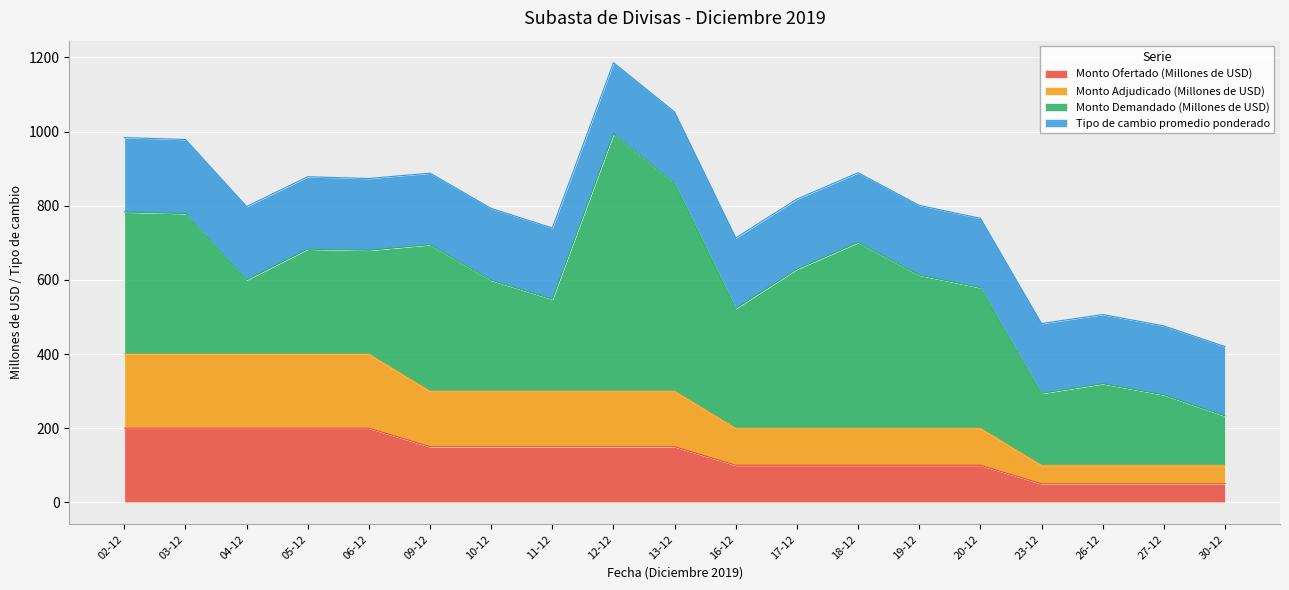

List the labels in order of Monto Ofertado (Millones de USD) value, smallest first.

23-12, 26-12, 27-12, 30-12, 16-12, 17-12, 18-12, 19-12, 20-12, 09-12, 10-12, 11-12, 12-12, 13-12, 02-12, 03-12, 04-12, 05-12, 06-12